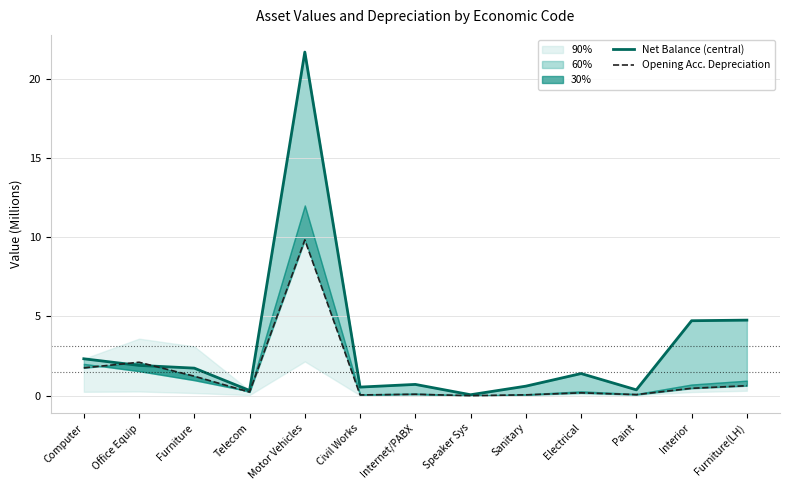

What is the sum of all Net Balance (central) values?

41.2